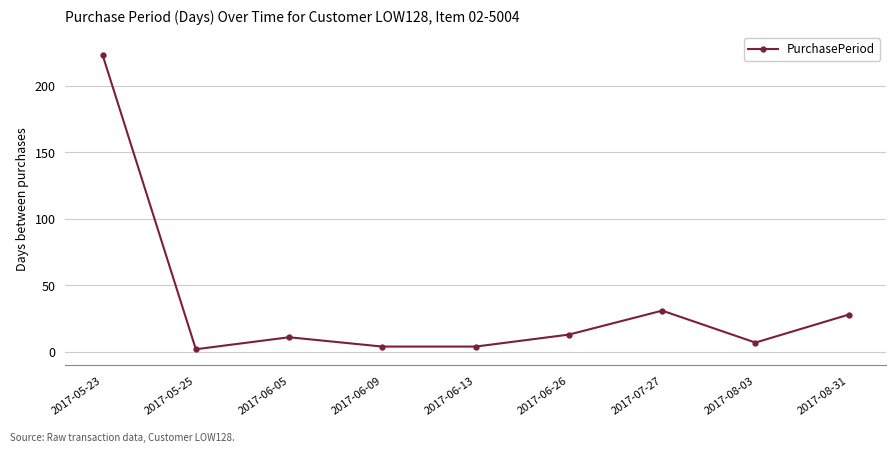

The chart shows a value of 4 at 2017-06-09. True or false?

True